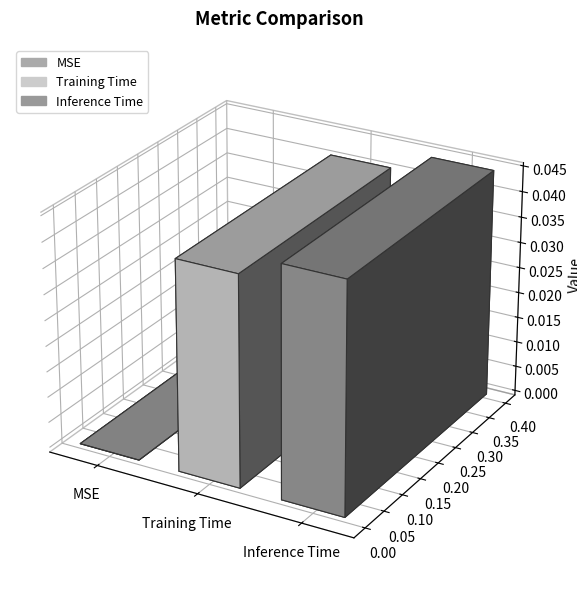

The chart shows a value of 0.0 at Inference Time. True or false?

False